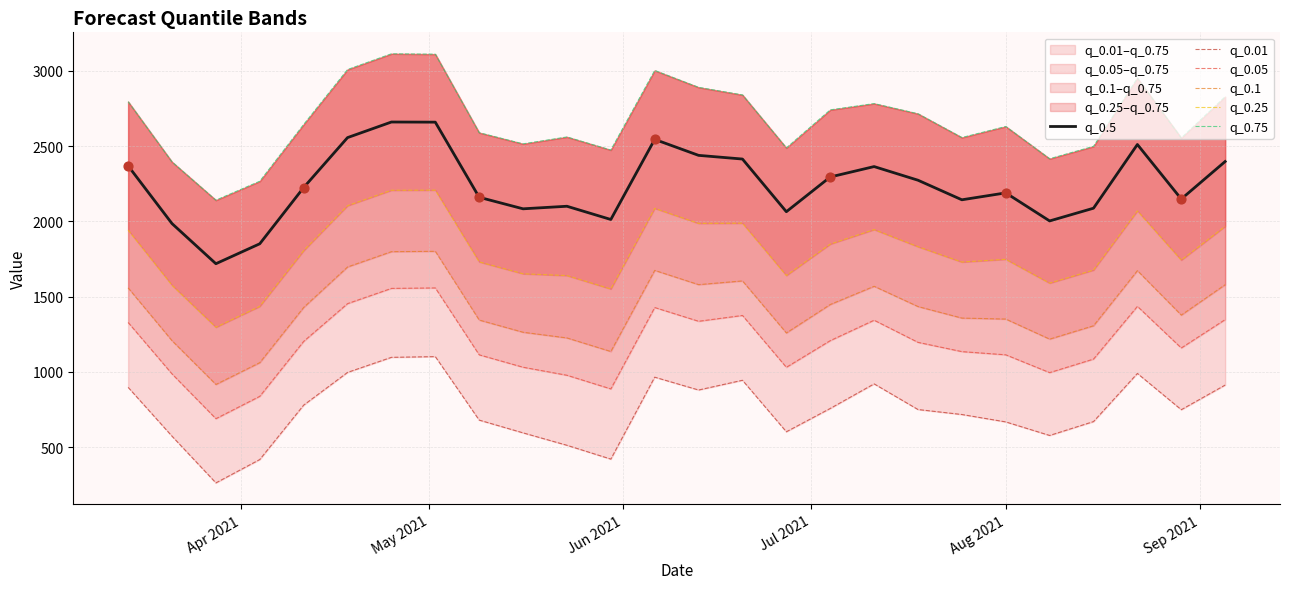

What is the highest value of the q_0.5 series?

2659.6